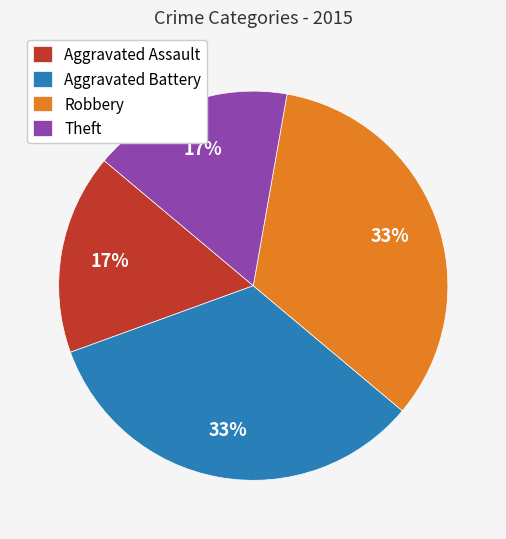

True or false: Aggravated Assault accounts for 17% of the total.

True